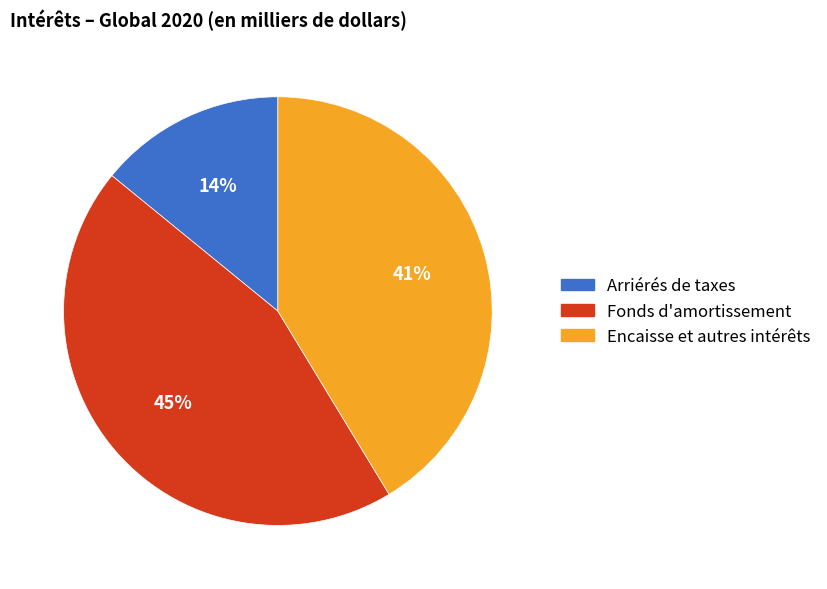

Is the sum of Fonds d'amortissement and Encaisse et autres intérêts greater than half?

Yes